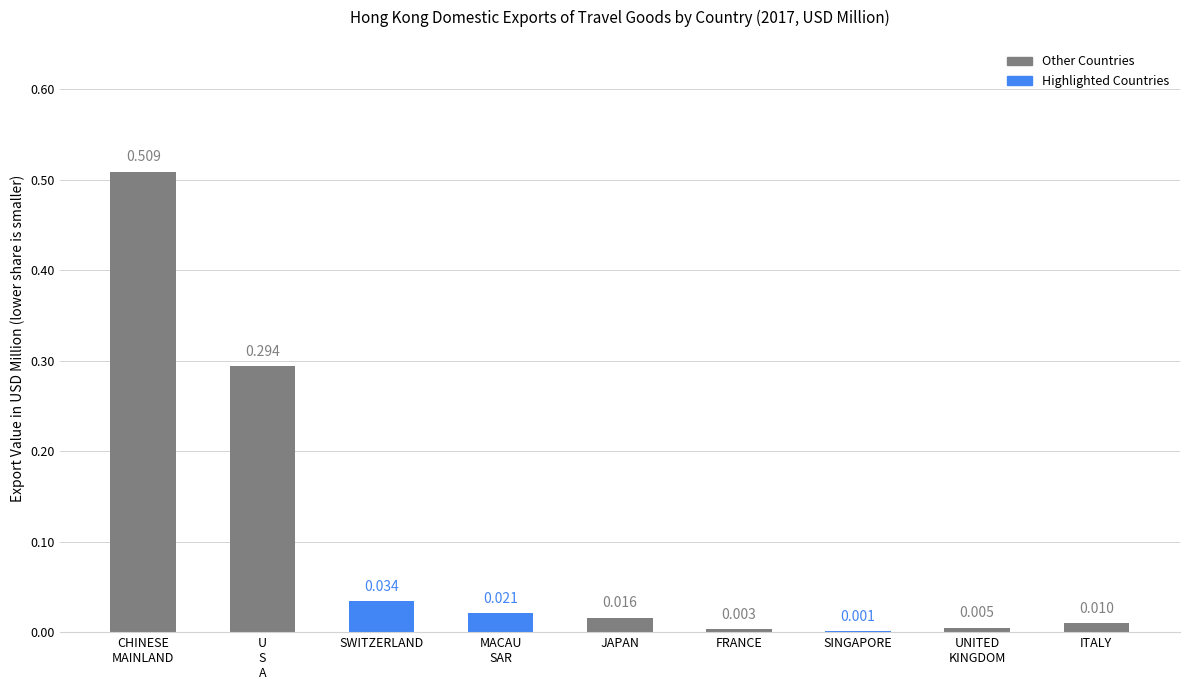

How many data points does each series have?

9